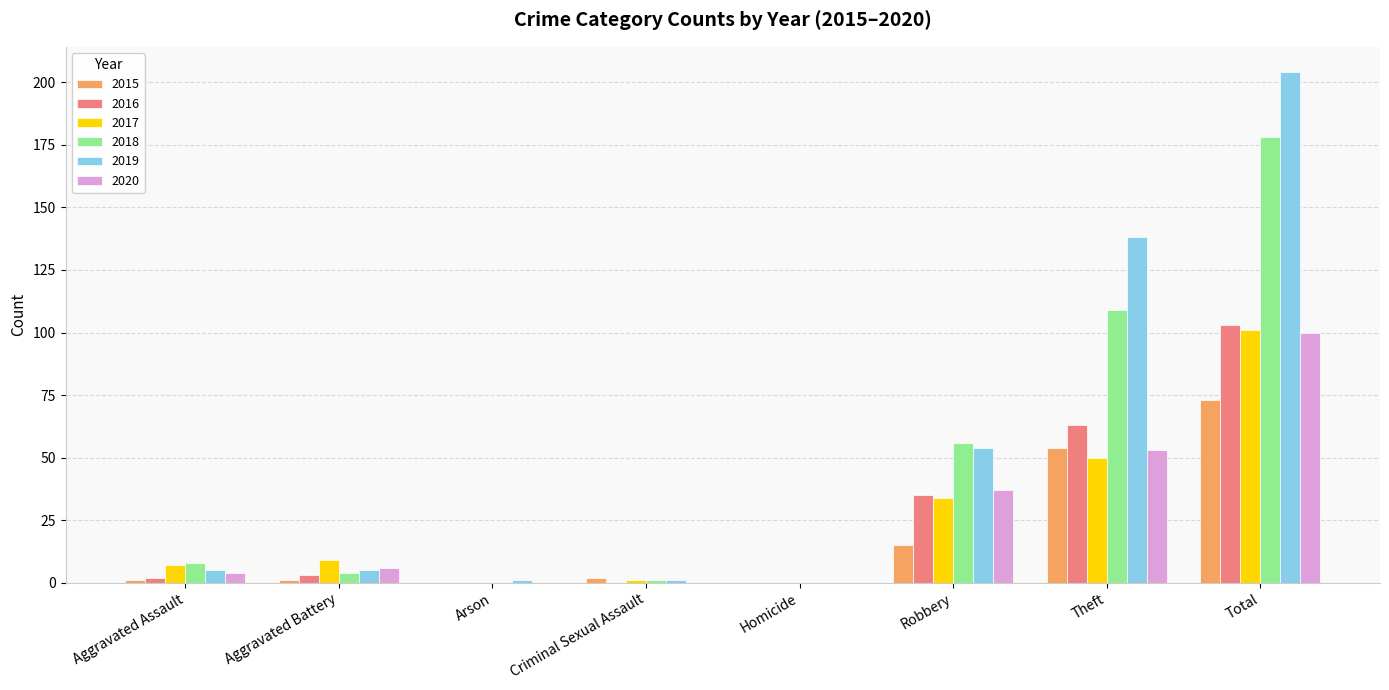

Between Robbery and Theft, which series saw the biggest shift?

2019